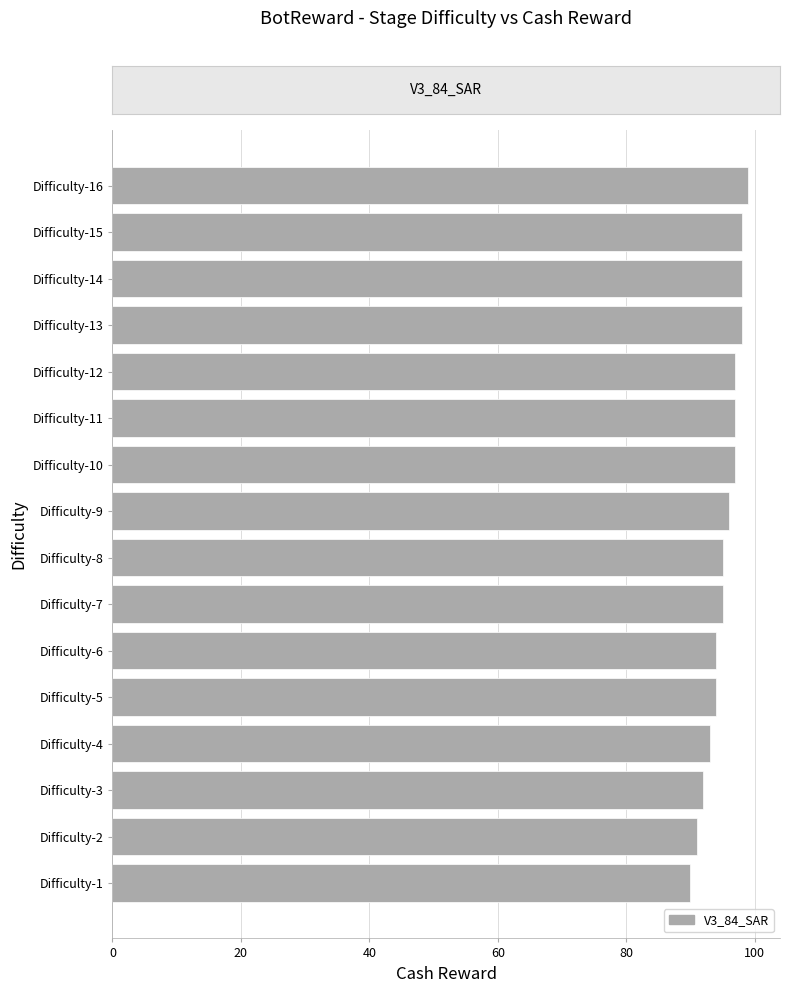

What is the difference between the second highest and minimum values?

8